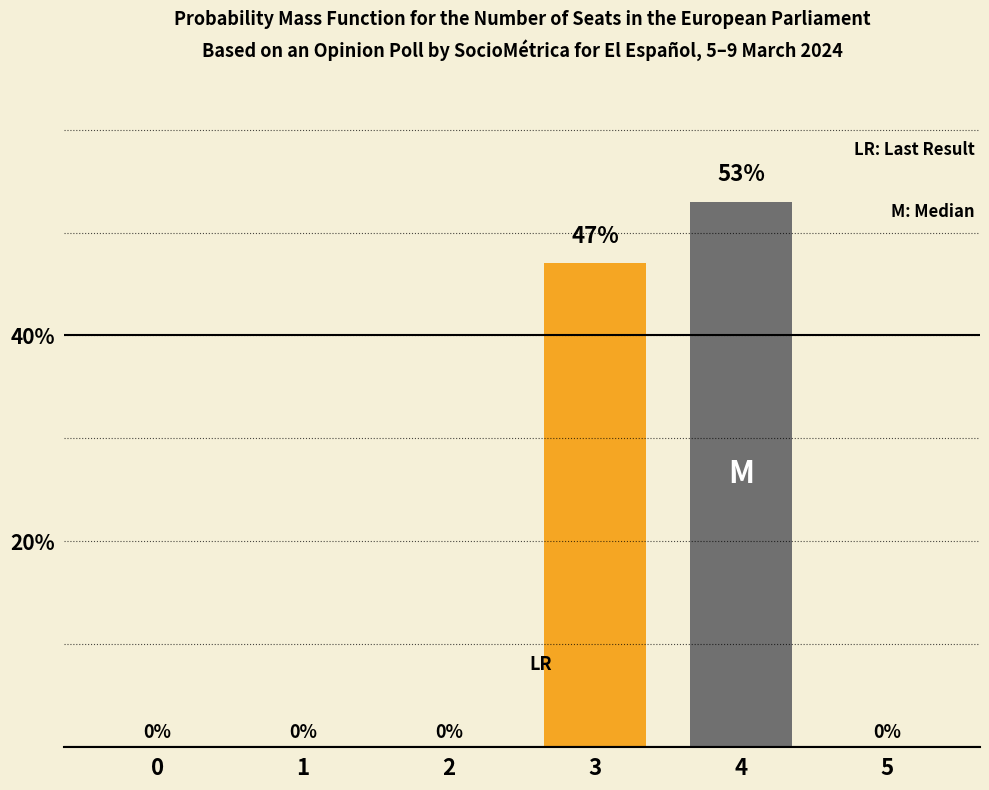

Rank the categories by value from highest to lowest.

4, 3, 0, 1, 2, 5